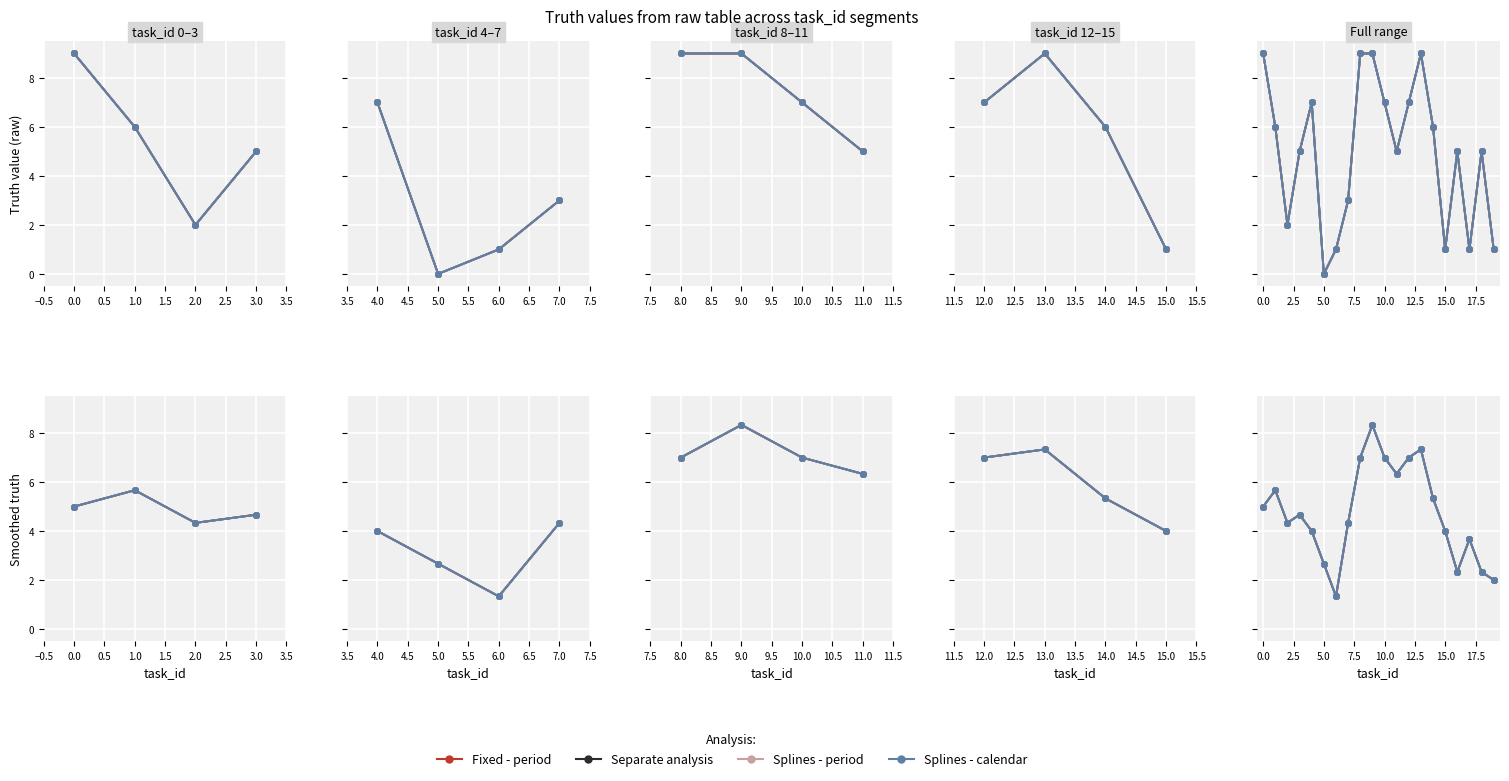

What is the value of the Separate analysis point at the 10th from the left?

8.3